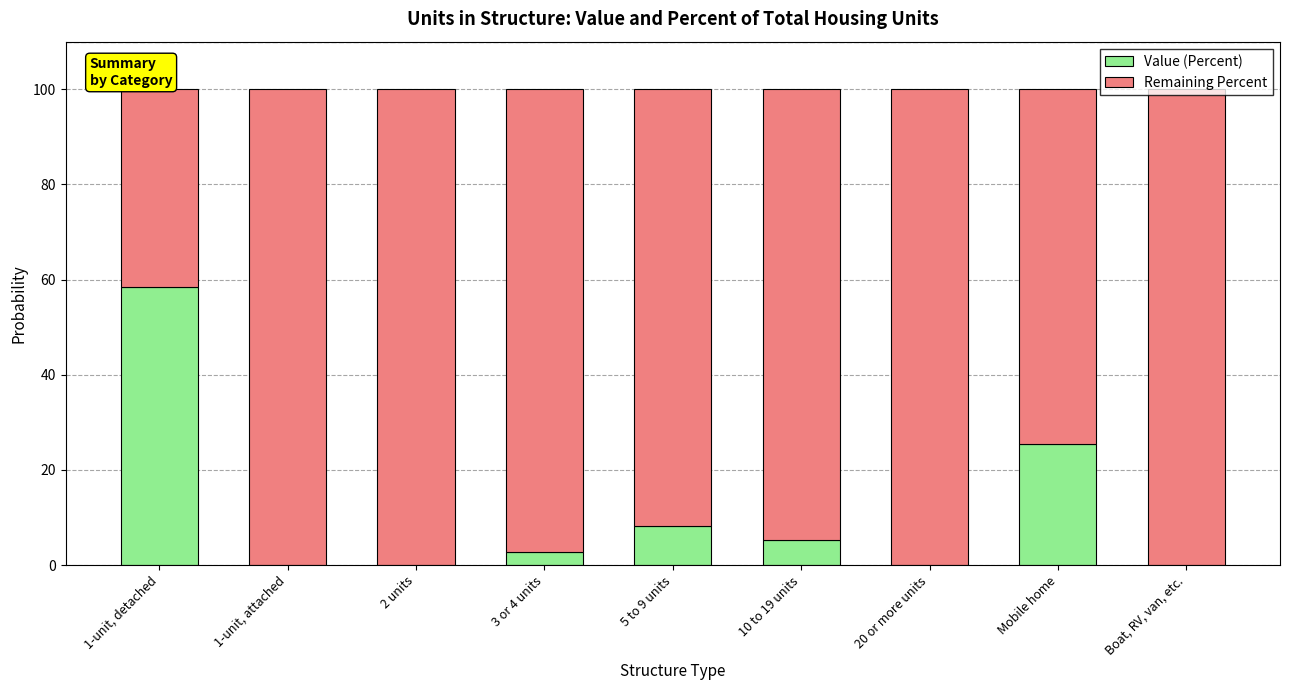

What is the maximum value for Value (Percent)?

58.5